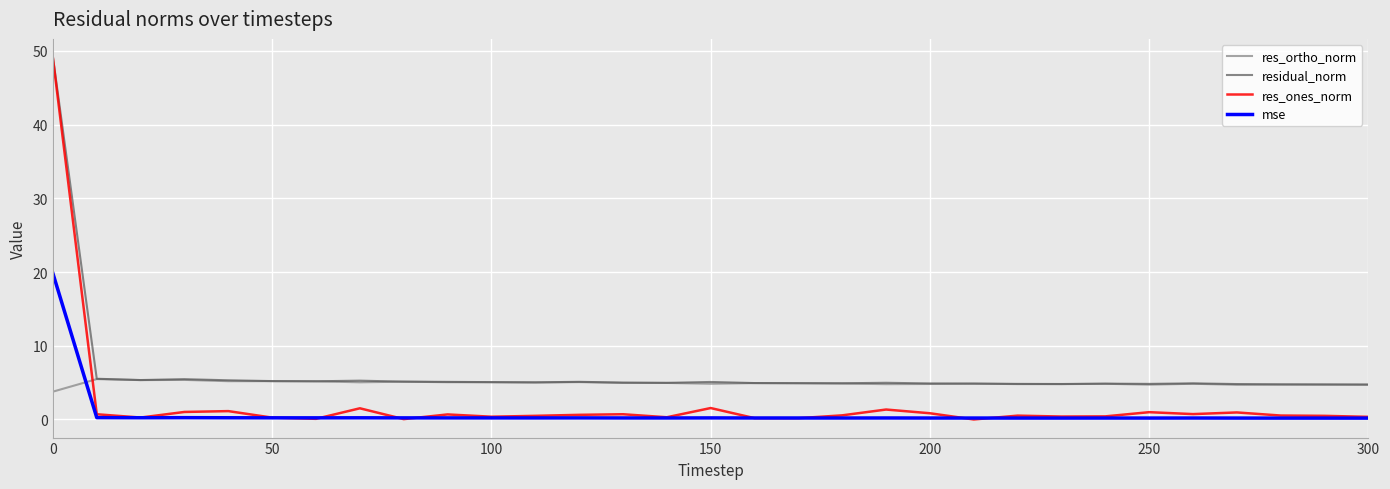

What is the average value of the res_ortho_norm series?

4.9